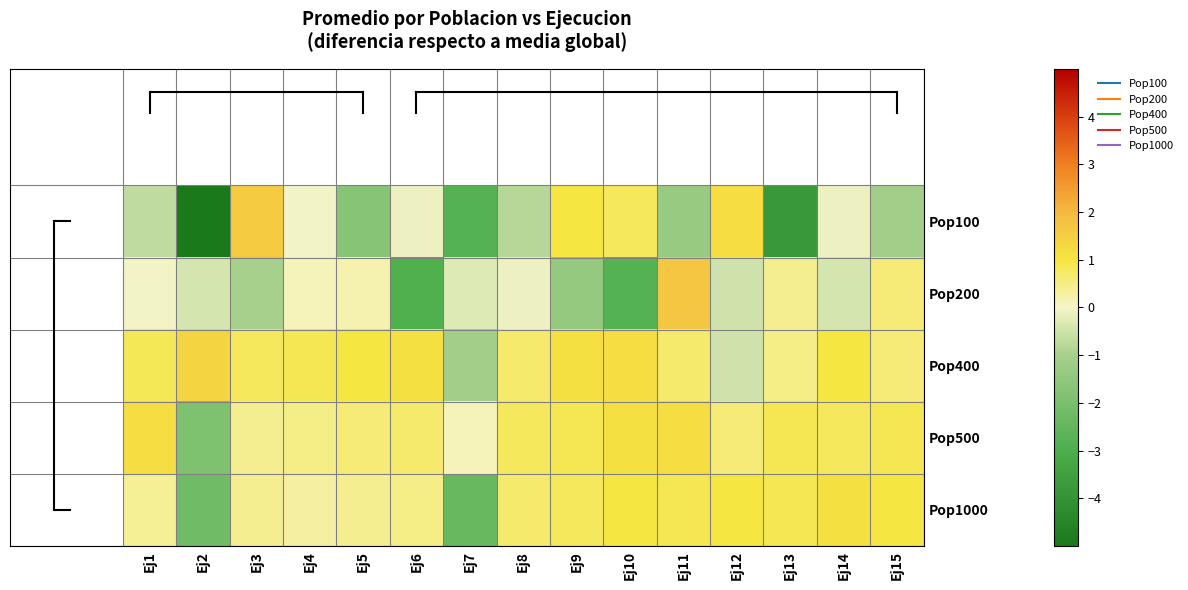

At which category is the sum across all series the highest?

Ej11